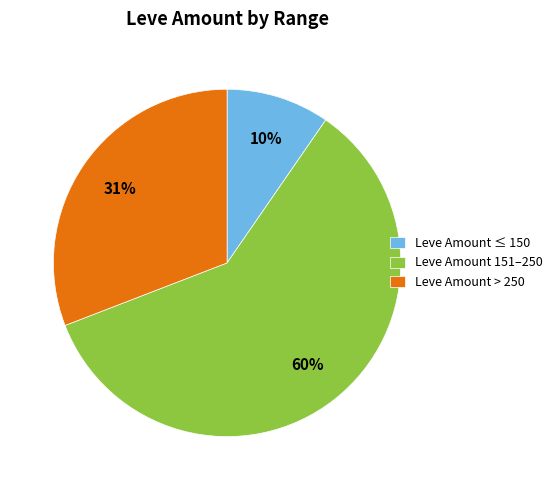

True or false: Leve Amount ≤ 150 accounts for 10% of the total.

True